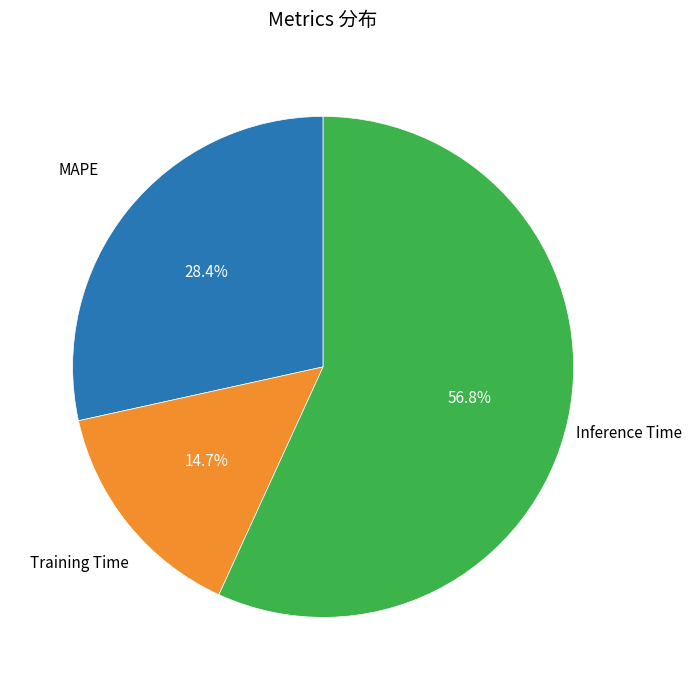

How many slices are in this pie chart?

3